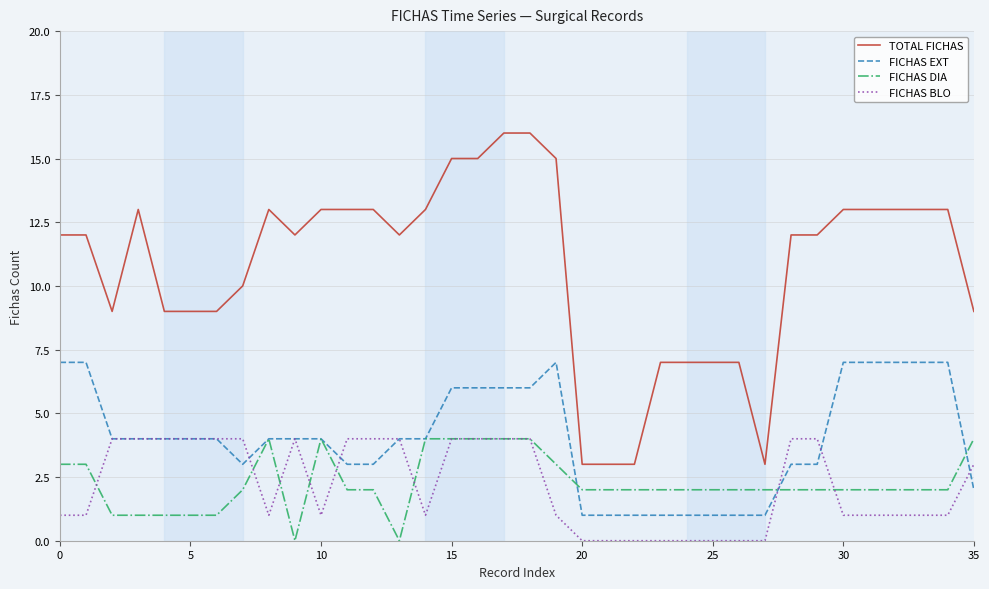

What is the maximum value shown in the chart?

16